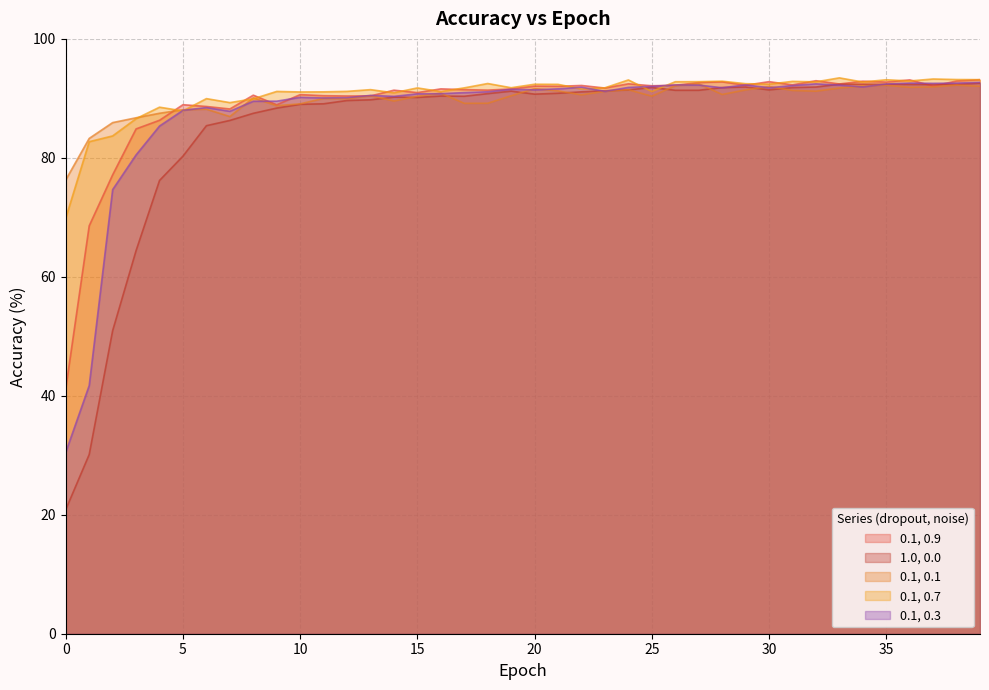

What is the difference between the second highest and minimum values in the 0.1, 0.1 series?

15.9